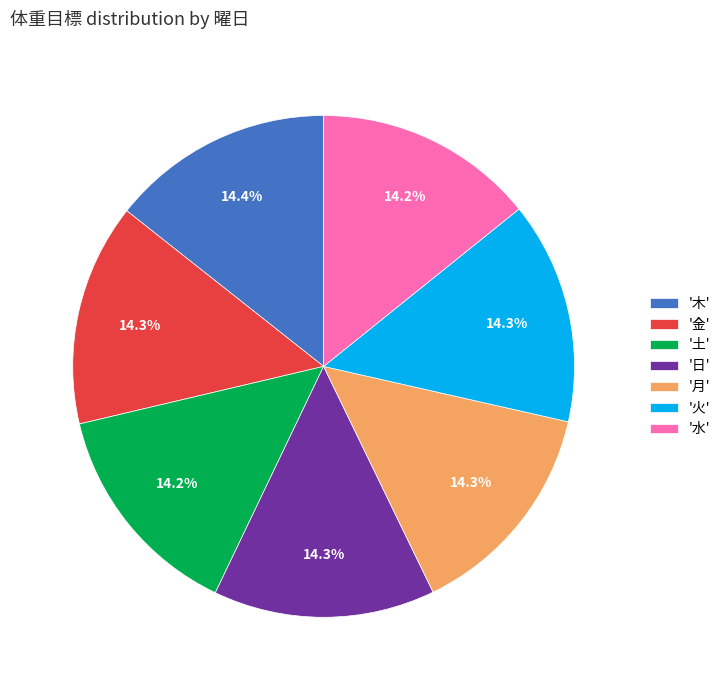

How many slices are in this pie chart?

7